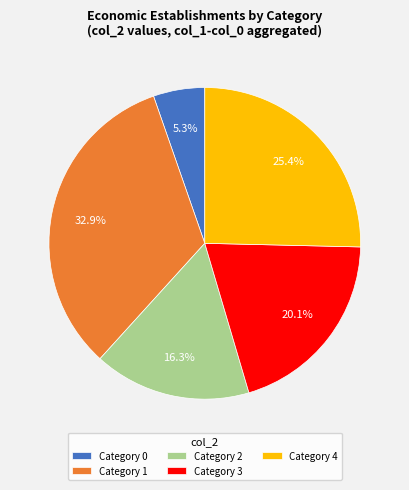

Approximately how many times larger is the value at Category 0 compared to Category 3?

0.3